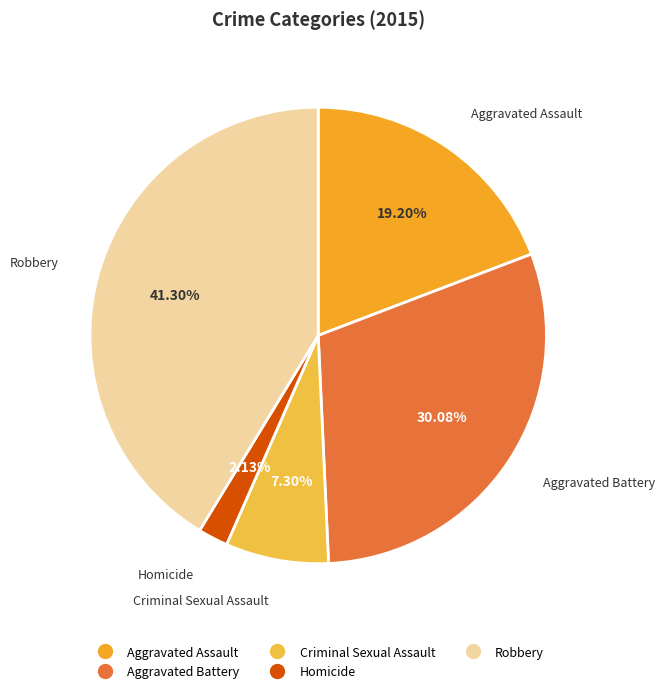

To the nearest percent, what is the difference between the largest and smallest slice percentages?

39%